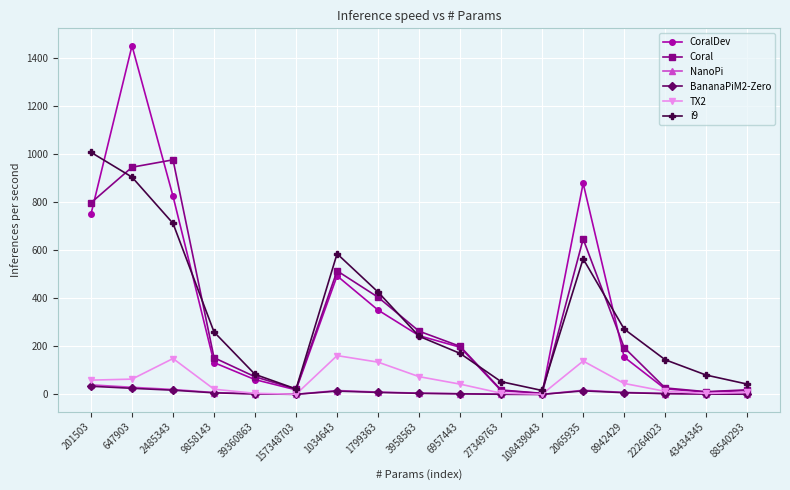

How many data points does each series have?

17